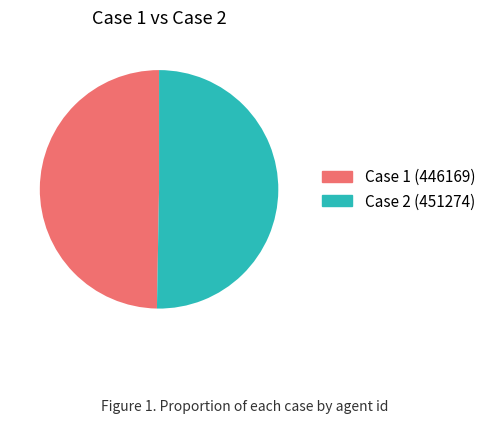

Is it true that Case 2 (451274) is 50% of the pie?

True